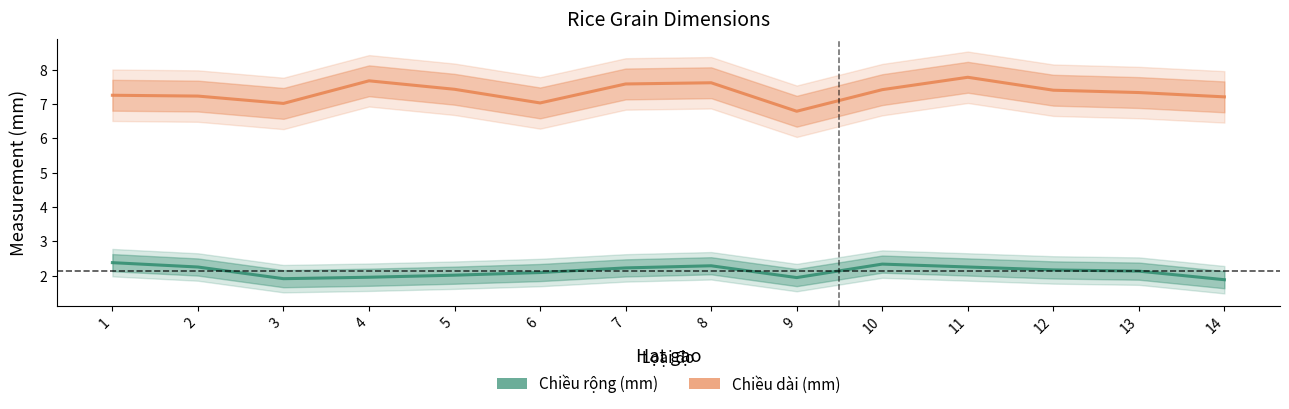

Where is Chiều dài (mm) nearest to the value 7?

3